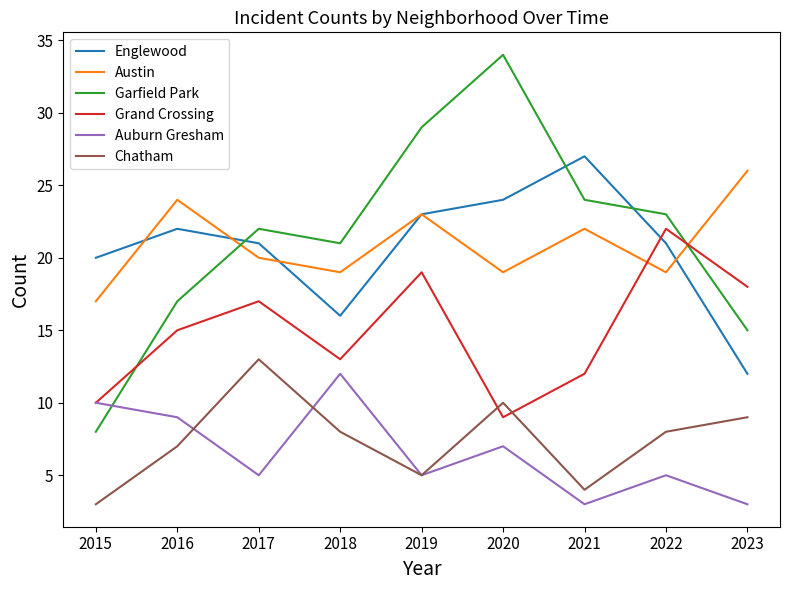

Reading right to left, list all the values displayed in this chart.

Englewood: 12	21	27	24	23	16	21	22	20
Austin: 26	19	22	19	23	19	20	24	17
Garfield Park: 15	23	24	34	29	21	22	17	8
Grand Crossing: 18	22	12	9	19	13	17	15	10
Auburn Gresham: 3	5	3	7	5	12	5	9	10
Chatham: 9	8	4	10	5	8	13	7	3